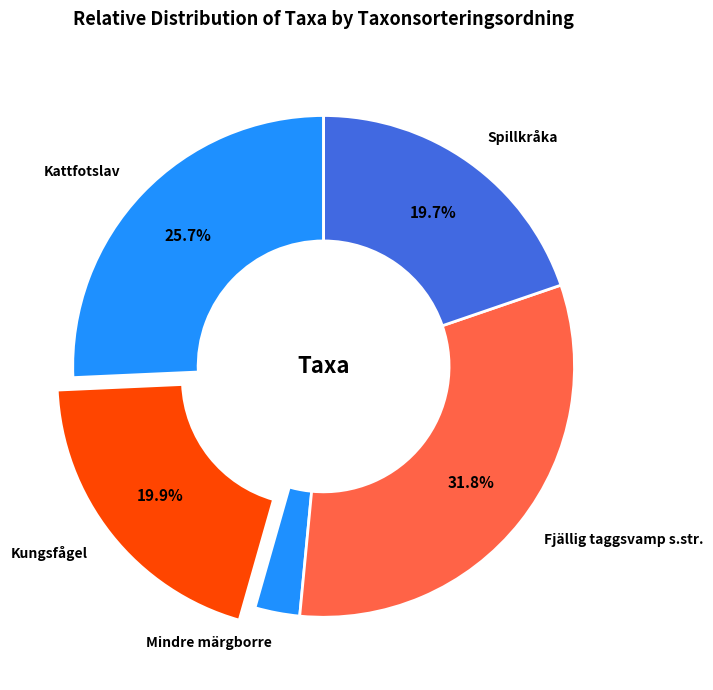

Which has a higher value, Fjällig taggsvamp s.str. or Kattfotslav?

Fjällig taggsvamp s.str.